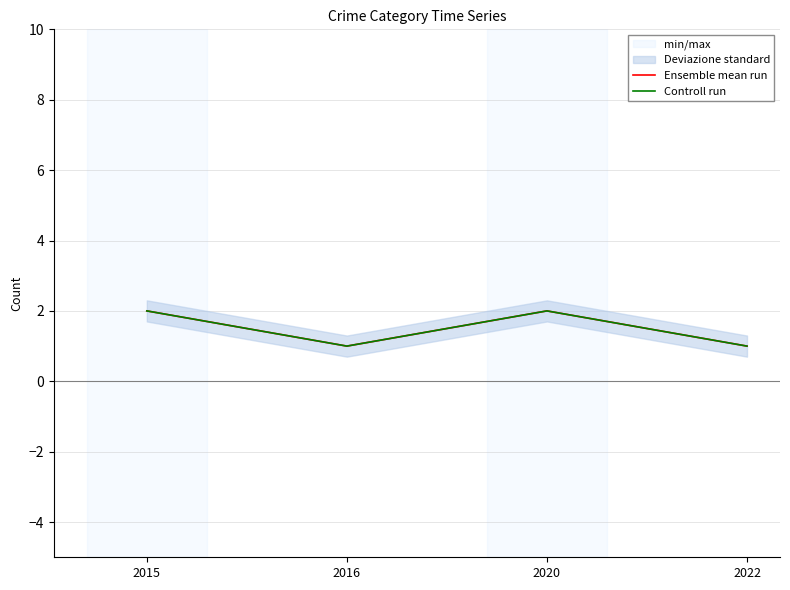

How many interior local valleys does the Controll run series have?

1